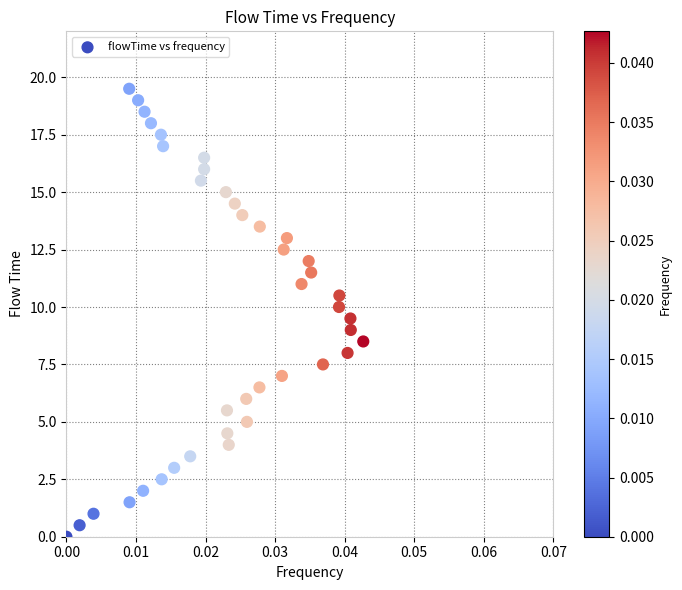

What is the range of Y values (max minus min)?

19.5